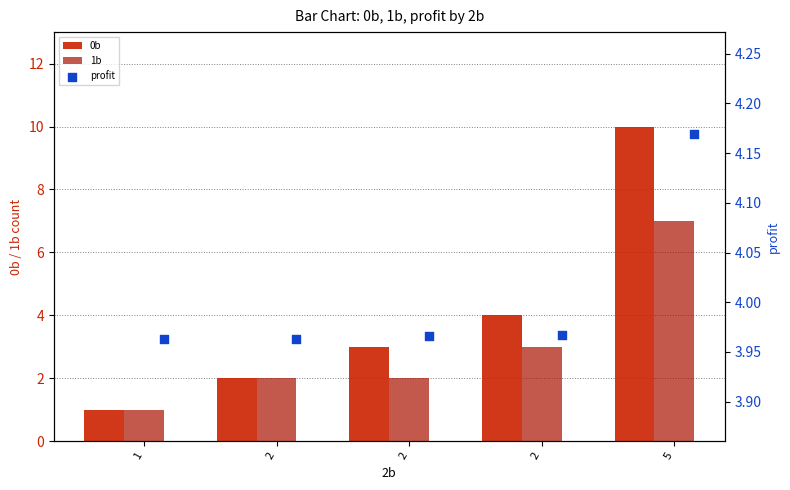

At which category is the sum across all series the highest?

5